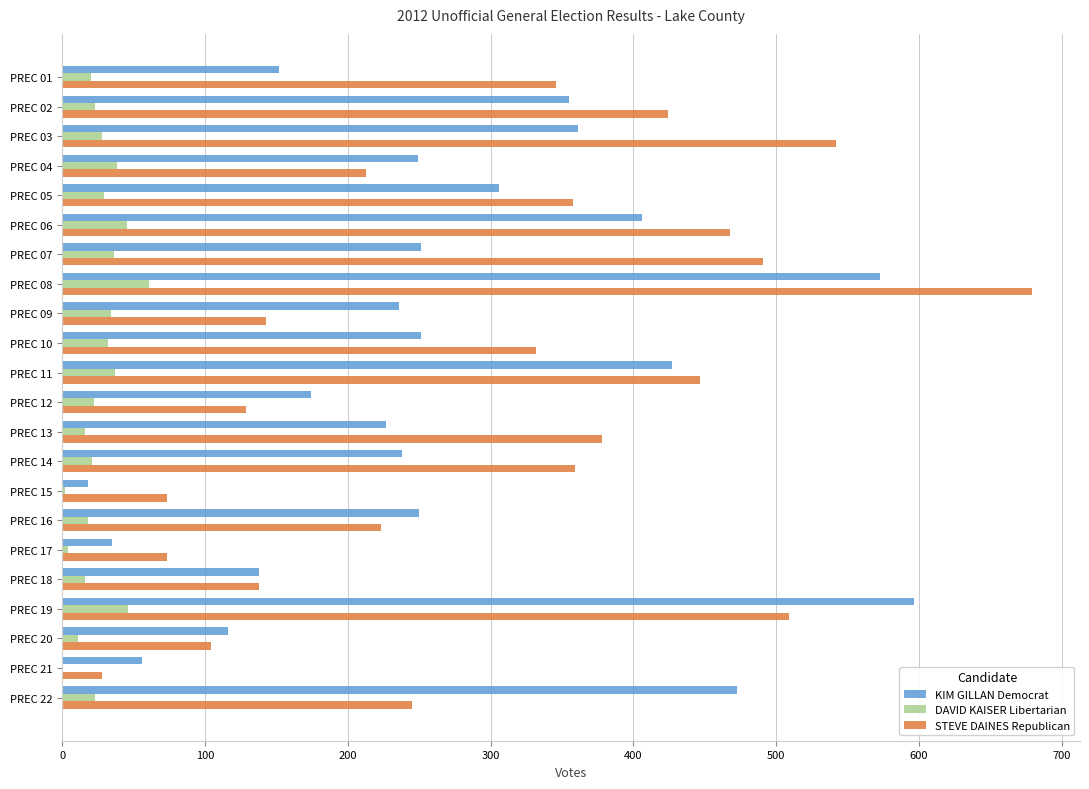

At which category is the sum across all series the highest?

PREC 08